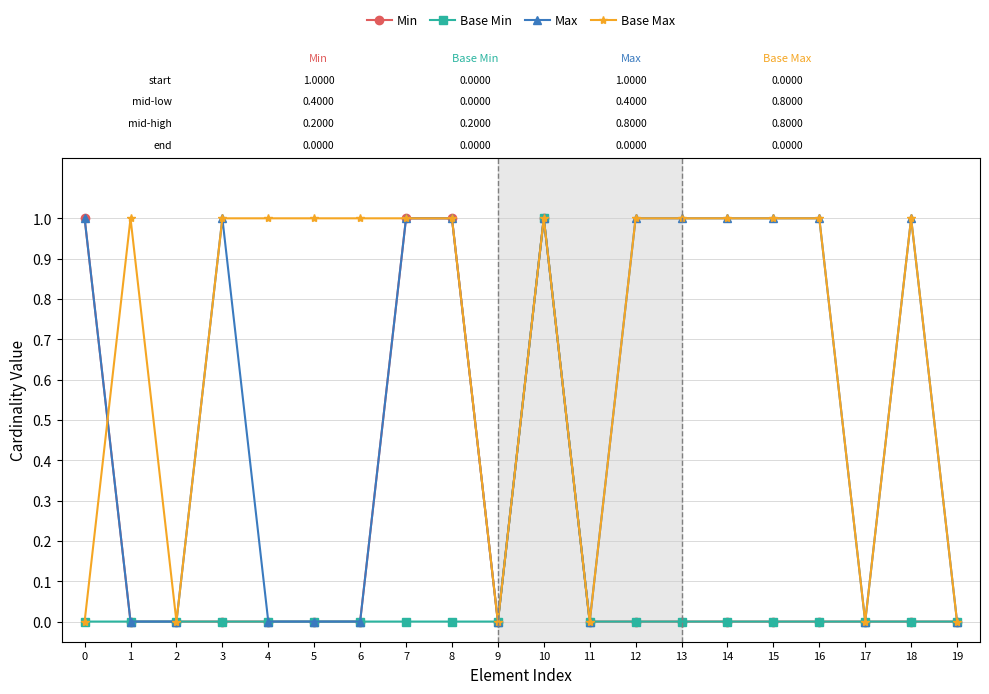

Which series changed the most between 5 and 11?

Base Max